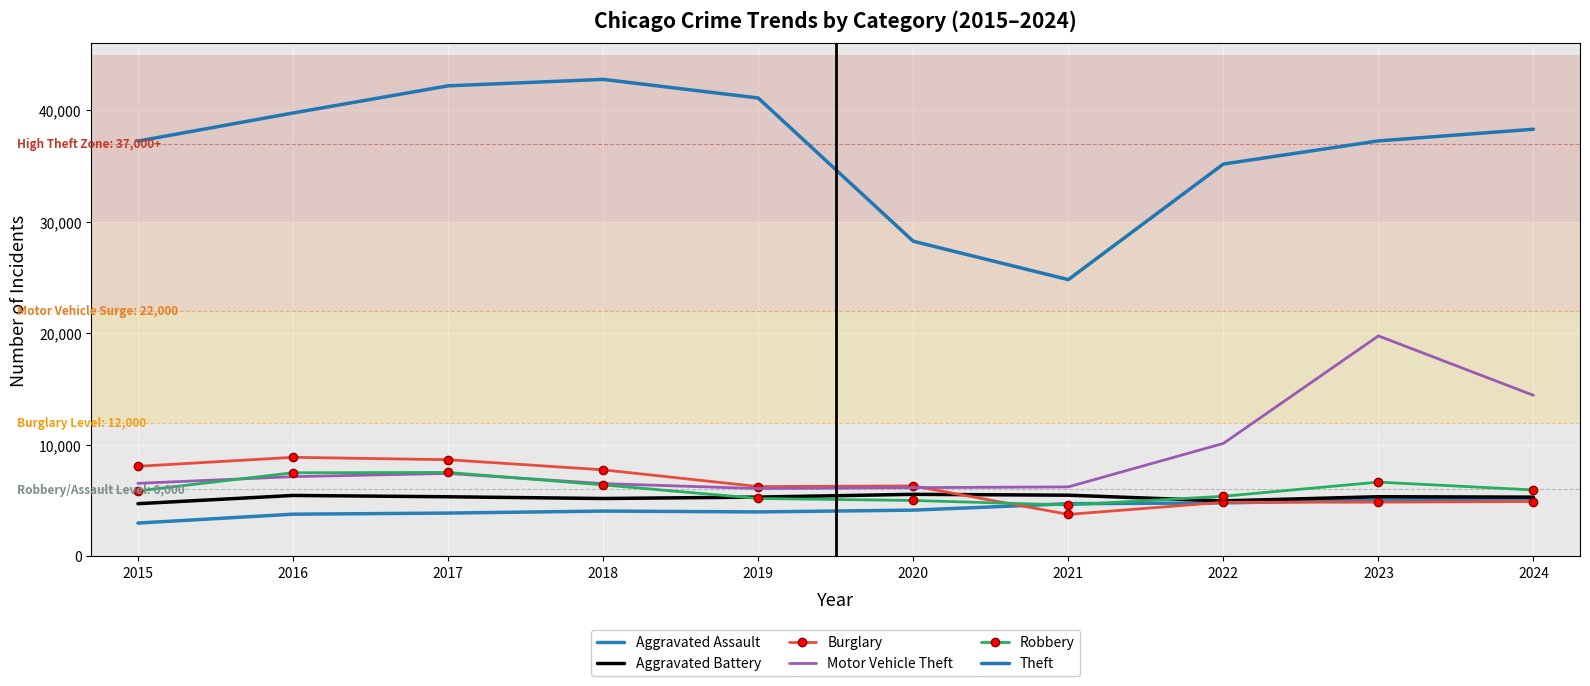

What is the average value of the Aggravated Assault series?

4256